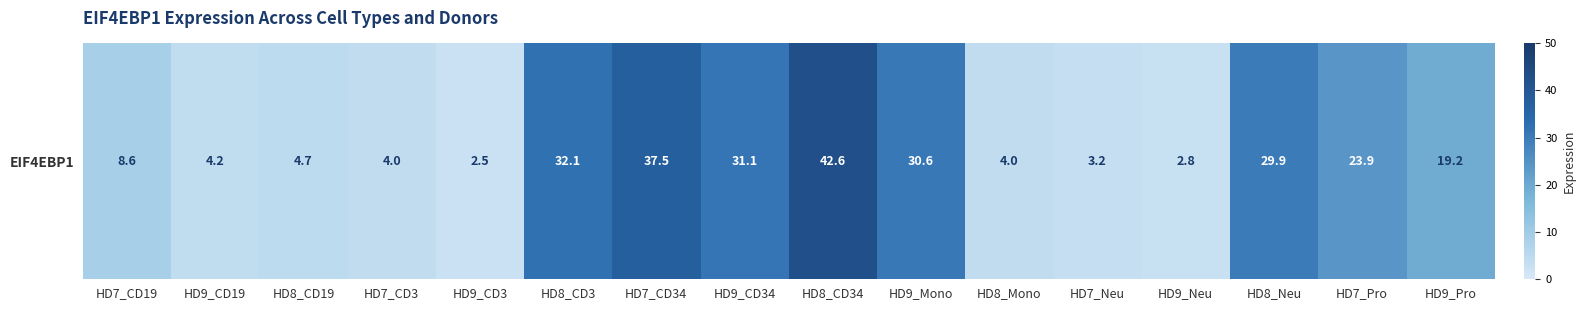

Reading left to right, extract all data points from this chart.

HD7_CD19=8.6	HD9_CD19=4.2	HD8_CD19=4.7	HD7_CD3=4.0	HD9_CD3=2.5	HD8_CD3=32.1	HD7_CD34=37.5	HD9_CD34=31.1	HD8_CD34=42.6	HD9_Mono=30.6	HD8_Mono=4.0	HD7_Neu=3.2	HD9_Neu=2.8	HD8_Neu=29.9	HD7_Pro=23.9	HD9_Pro=19.2